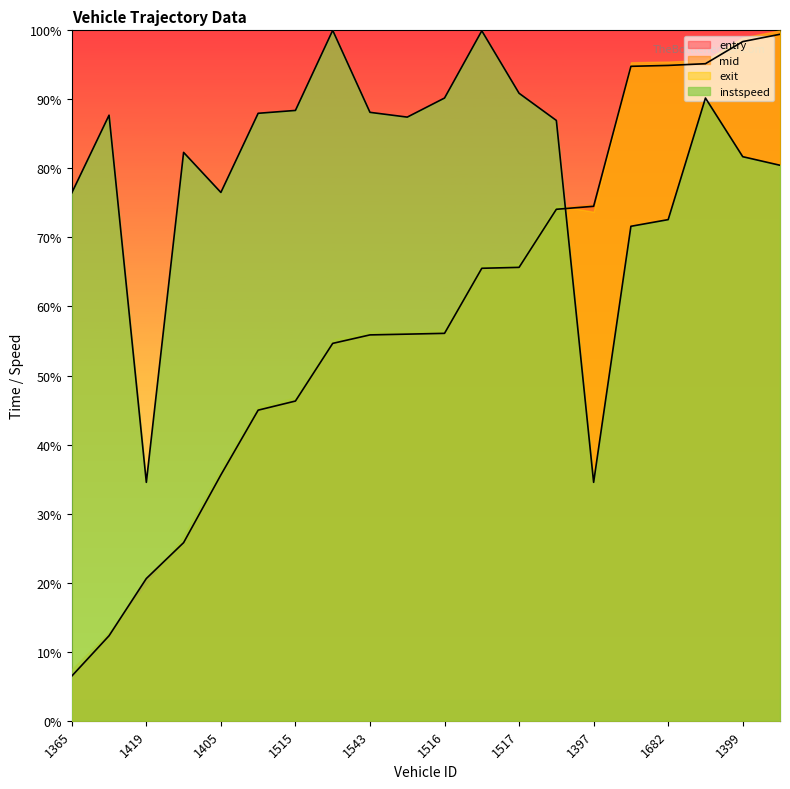

Does the chart display data point markers on the line(s)?

No